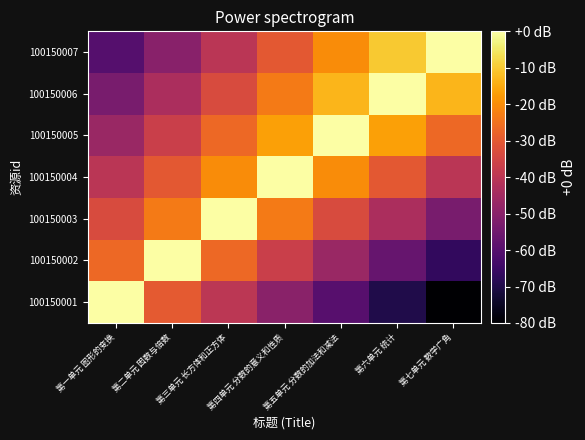

Reading left to right, extract all data points from this chart.

100150001: 第一单元 图形的变换=0.0	第二单元 因数与倍数=-30.0	第三单元 长方体和正方体=-40.0	第四单元 分数的意义和性质=-50.0	第五单元 分数的加法和减法=-60.0	第六单元 统计=-70.0	第七单元 数学广角=-80.0
100150002: 第一单元 图形的变换=-26.7	第二单元 因数与倍数=0.0	第三单元 长方体和正方体=-26.7	第四单元 分数的意义和性质=-36.7	第五单元 分数的加法和减法=-46.7	第六单元 统计=-56.7	第七单元 数学广角=-66.7
100150003: 第一单元 图形的变换=-33.3	第二单元 因数与倍数=-23.3	第三单元 长方体和正方体=0.0	第四单元 分数的意义和性质=-23.3	第五单元 分数的加法和减法=-33.3	第六单元 统计=-43.3	第七单元 数学广角=-53.3
100150004: 第一单元 图形的变换=-40.0	第二单元 因数与倍数=-30.0	第三单元 长方体和正方体=-20.0	第四单元 分数的意义和性质=0.0	第五单元 分数的加法和减法=-20.0	第六单元 统计=-30.0	第七单元 数学广角=-40.0
100150005: 第一单元 图形的变换=-46.7	第二单元 因数与倍数=-36.7	第三单元 长方体和正方体=-26.7	第四单元 分数的意义和性质=-16.7	第五单元 分数的加法和减法=0.0	第六单元 统计=-16.7	第七单元 数学广角=-26.7
100150006: 第一单元 图形的变换=-53.3	第二单元 因数与倍数=-43.3	第三单元 长方体和正方体=-33.3	第四单元 分数的意义和性质=-23.3	第五单元 分数的加法和减法=-13.3	第六单元 统计=0.0	第七单元 数学广角=-13.3
100150007: 第一单元 图形的变换=-60.0	第二单元 因数与倍数=-50.0	第三单元 长方体和正方体=-40.0	第四单元 分数的意义和性质=-30.0	第五单元 分数的加法和减法=-20.0	第六单元 统计=-10.0	第七单元 数学广角=0.0